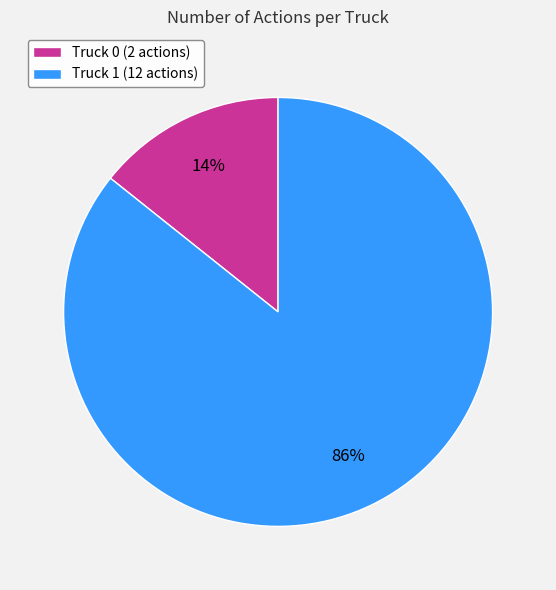

Count the number of slices in the pie.

2